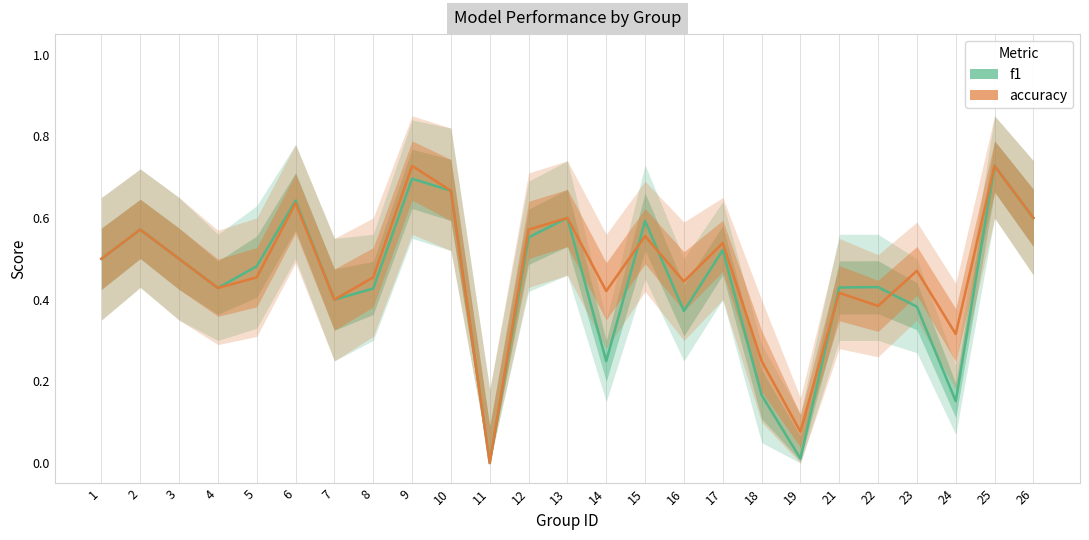

Where is the first local minimum for f1?

4